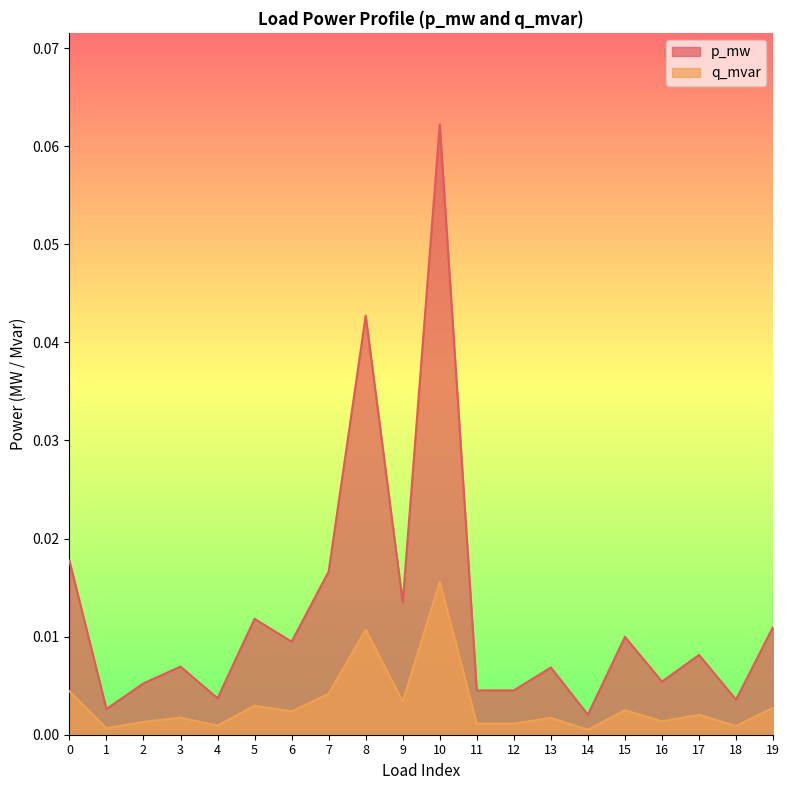

At 17, list the series in order from smallest to largest.

q_mvar, p_mw